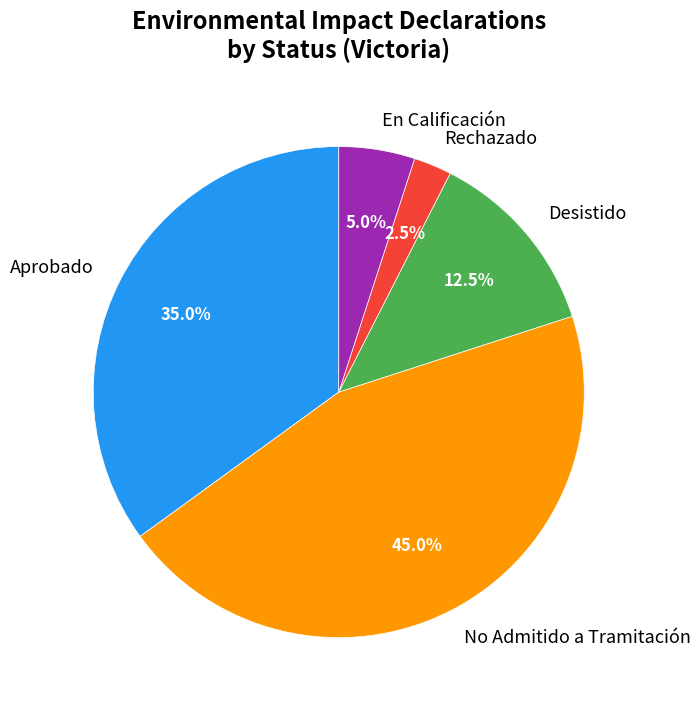

Count the number of slices in the pie.

5